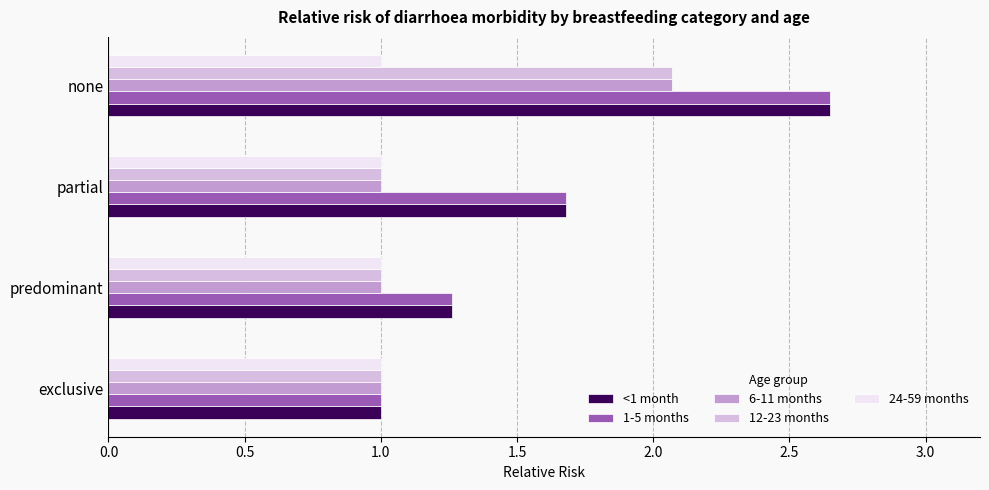

List the labels in order of <1 month value, largest first.

none, partial, predominant, exclusive